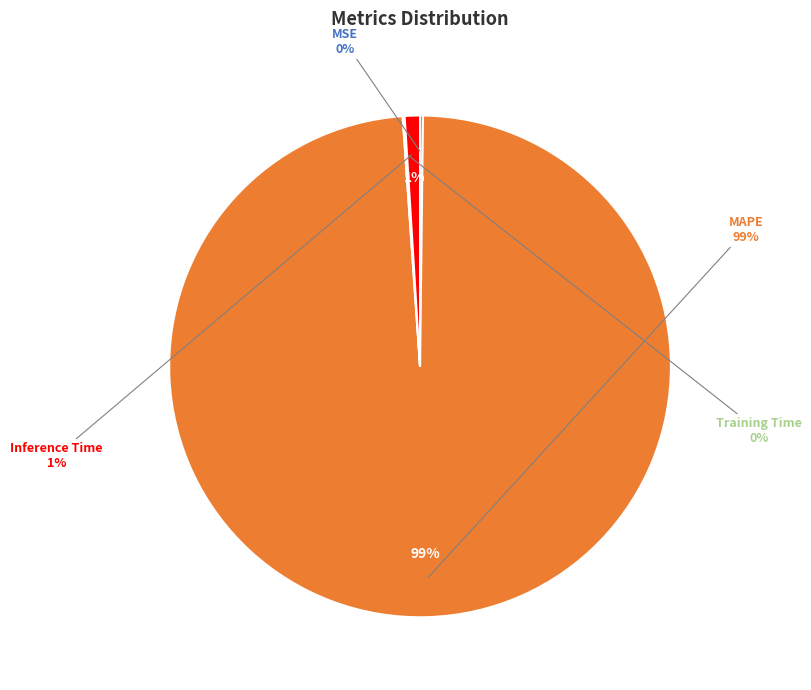

Does MAPE account for over 50% of the chart?

Yes